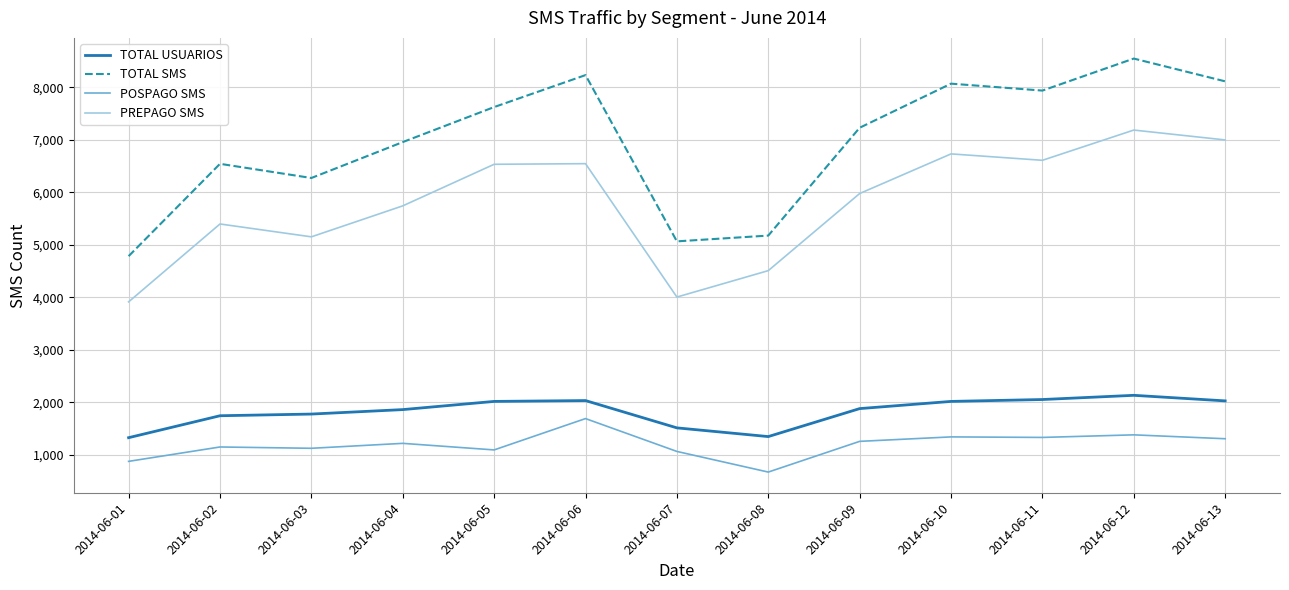

Rank the series by their maximum value, from lowest to highest.

POSPAGO SMS, TOTAL USUARIOS, PREPAGO SMS, TOTAL SMS